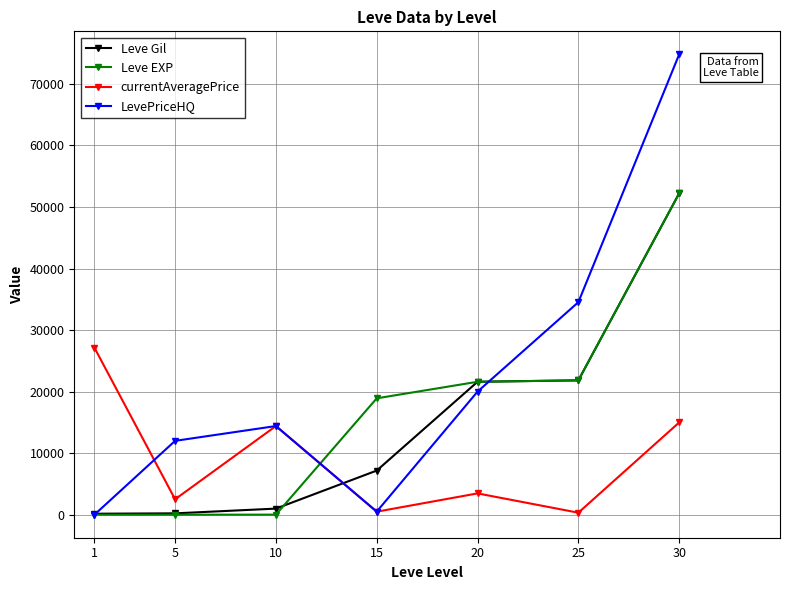

What is the maximum value for currentAveragePrice?

27128